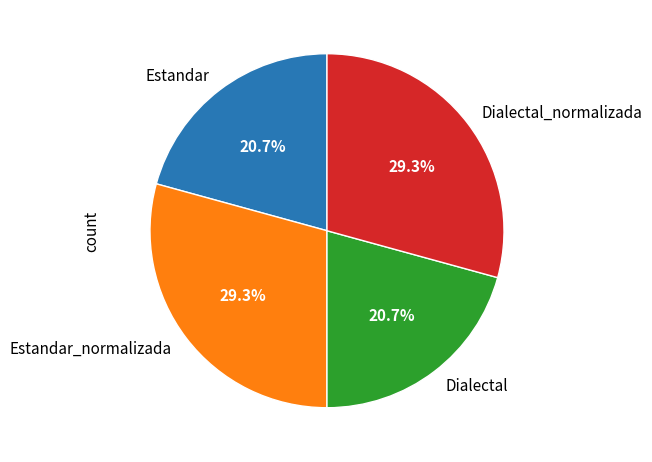

To the nearest percent, what is the combined percentage of Estandar and Estandar_normalizada?

50%